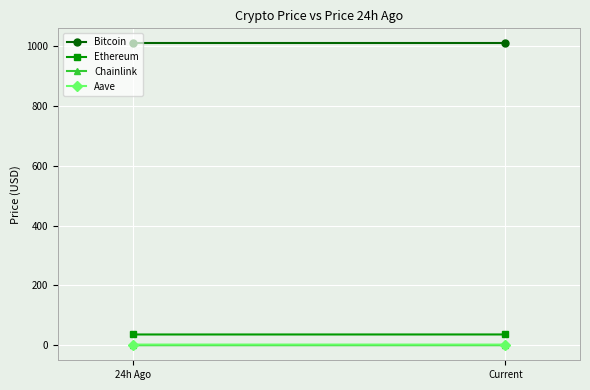

At which category is the sum across all series the highest?

Current